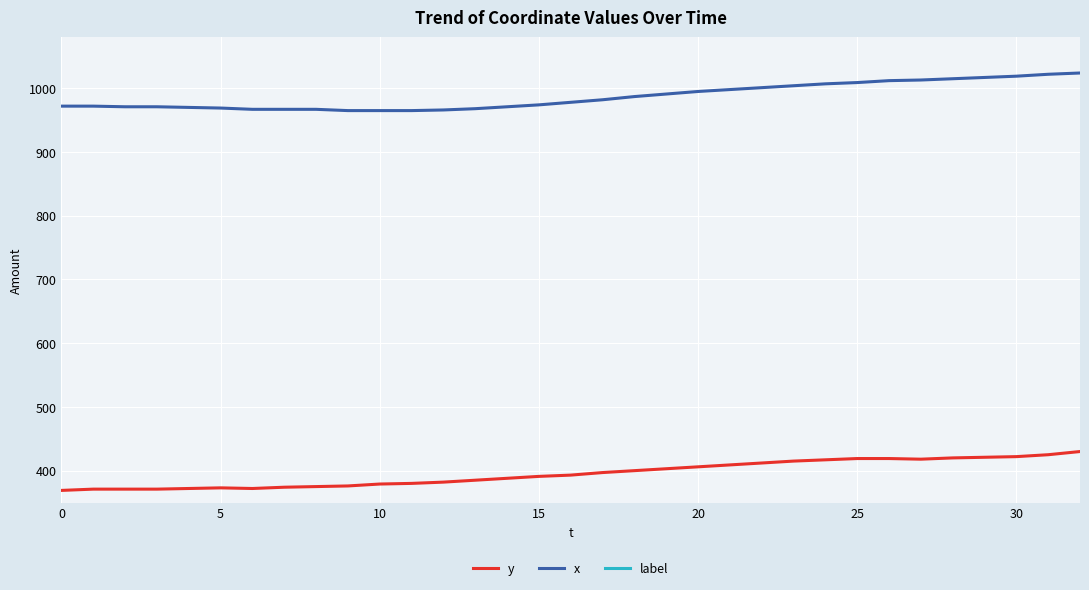

The label series shows 2 at 0. True or false?

False